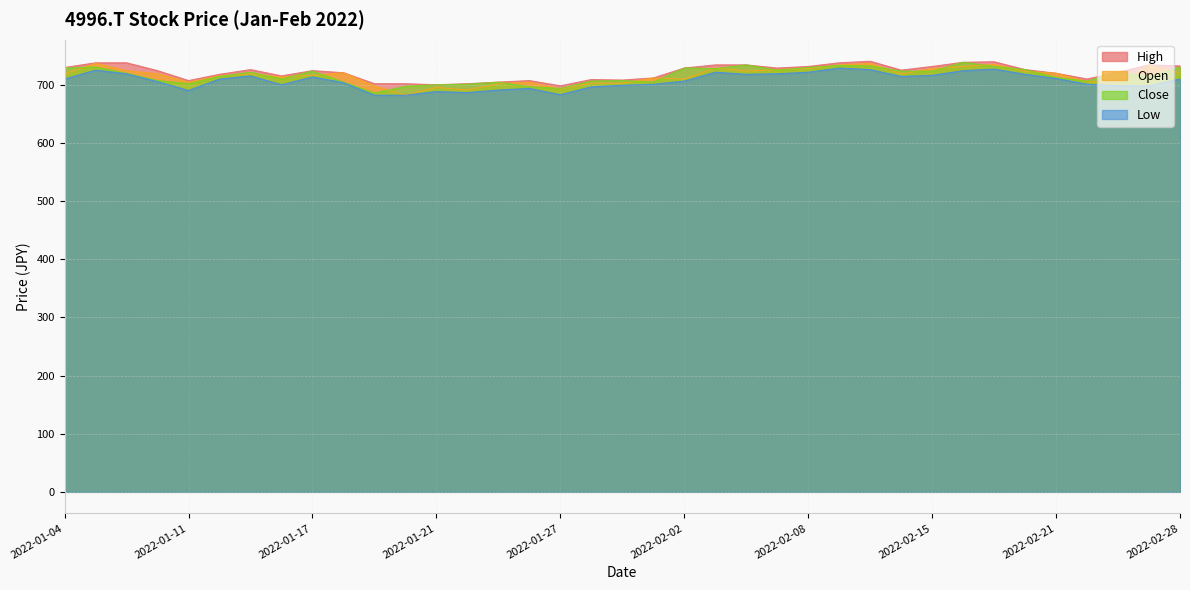

At which category is the sum across all series the highest?

2022-02-10